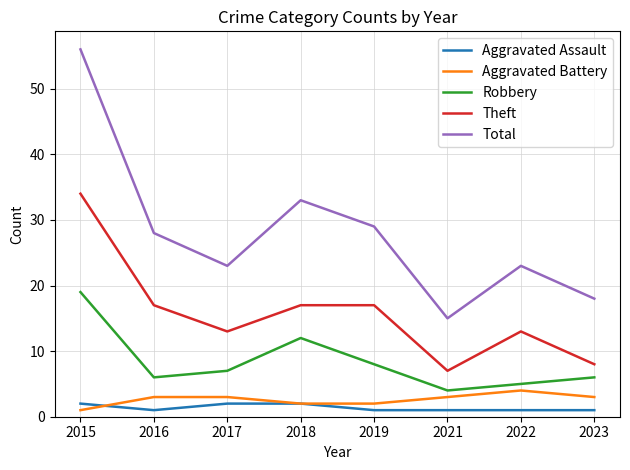

What is the difference between the second highest and second lowest values in the Total series?

15